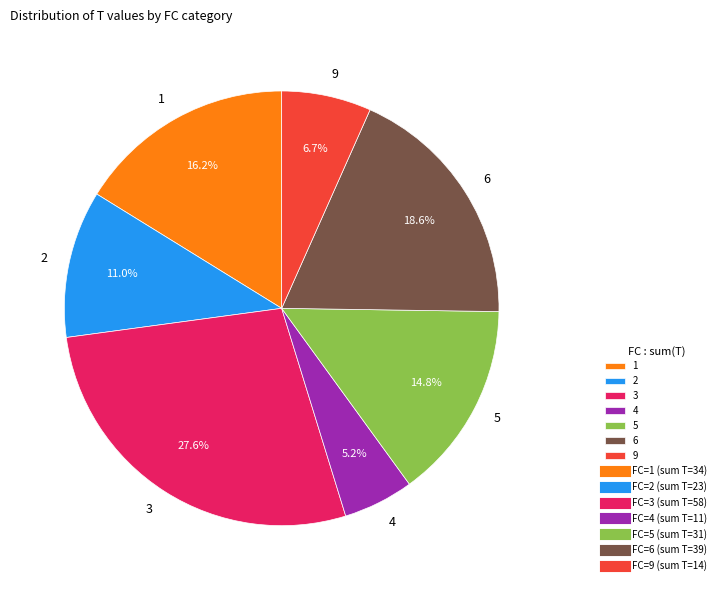

The 5 slice represents 25% of the pie. True or false?

False